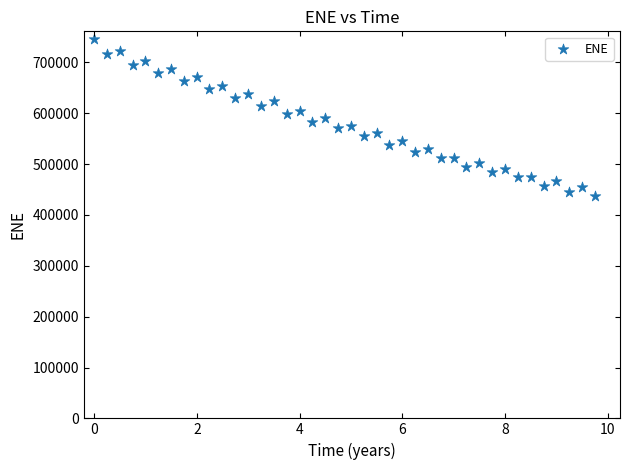

What is the range of Y values (max minus min)?

308703